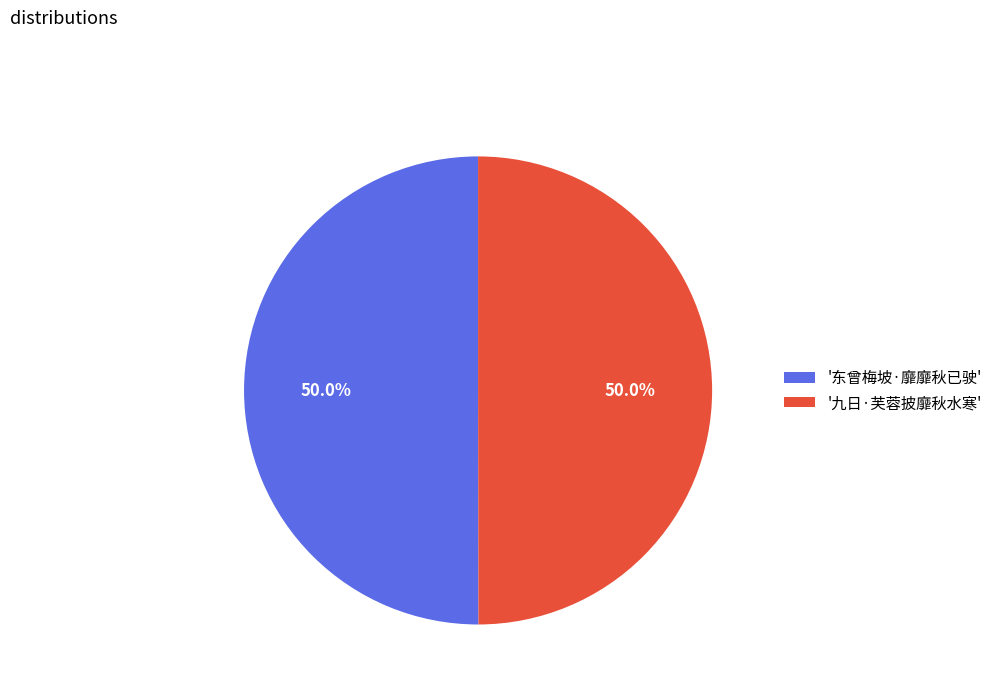

Approximately how many times larger is the value at '九日·芙蓉披靡秋水寒' compared to '东曾梅坡·靡靡秋已驶'?

1.0